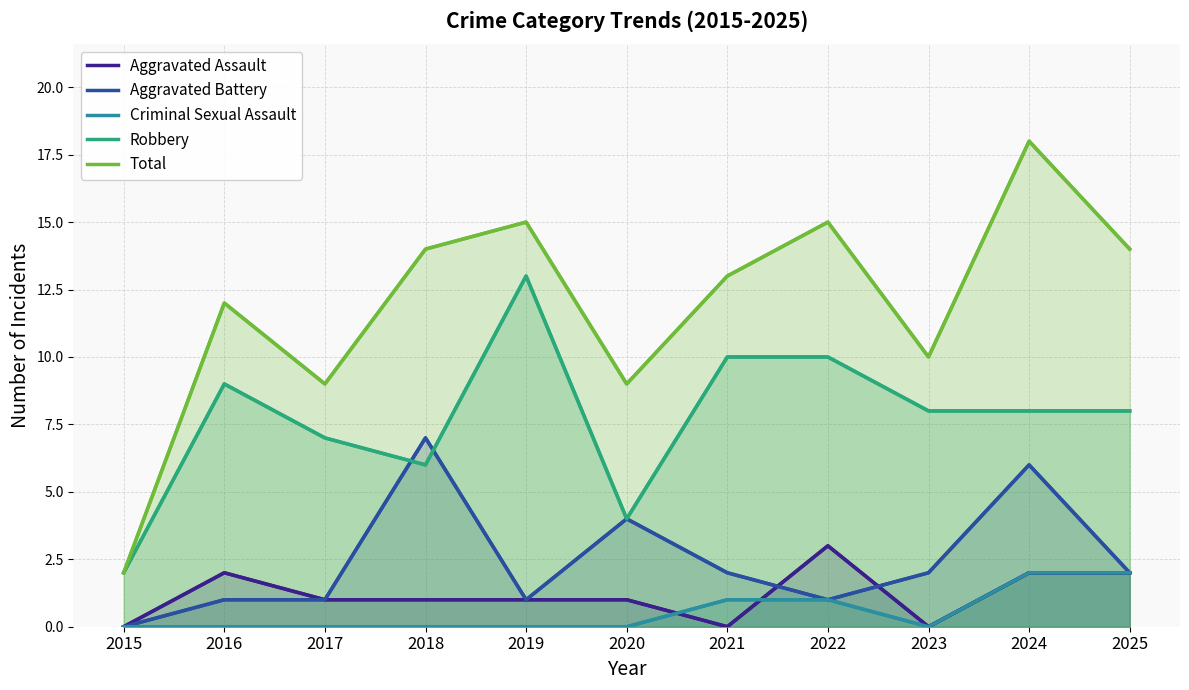

Reading left to right, transcribe all the data shown in this chart.

Aggravated Assault: 0	2	1	1	1	1	0	3	0	2	2
Aggravated Battery: 0	1	1	7	1	4	2	1	2	6	2
Criminal Sexual Assault: 0	0	0	0	0	0	1	1	0	2	2
Robbery: 2	9	7	6	13	4	10	10	8	8	8
Total: 2	12	9	14	15	9	13	15	10	18	14